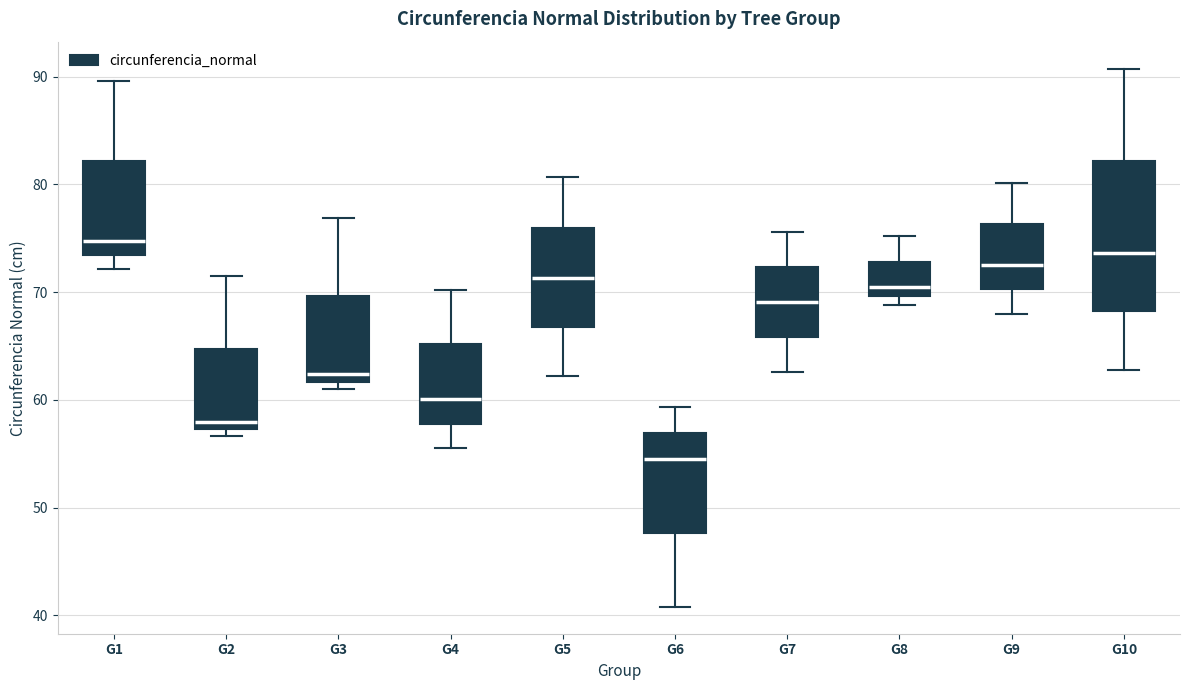

Reading left to right, transcribe this box plot: for each box, give where its median line is, the range the box spans, and where its two whiskers end, as read against the y-axis. The values are not printed on the chart, so give them approximately, as read against the axis.

G1: median 75, box 73 to 82, whiskers 72 to 90
G2: median 58, box 57 to 65, whiskers 57 (just below the box's lower edge) to 71
G3: median 62 (just above the box's lower edge), box 62 to 70, whiskers 61 to 77
G4: median 60, box 58 to 65, whiskers 55 to 70
G5: median 71, box 67 to 76, whiskers 62 to 81
G6: median 55, box 48 to 57, whiskers 41 to 59
G7: median 69, box 66 to 72, whiskers 63 to 76
G8: median 70 (just above the box's lower edge), box 70 to 73, whiskers 69 to 75
G9: median 73, box 70 to 76, whiskers 68 to 80
G10: median 74, box 68 to 82, whiskers 63 to 91